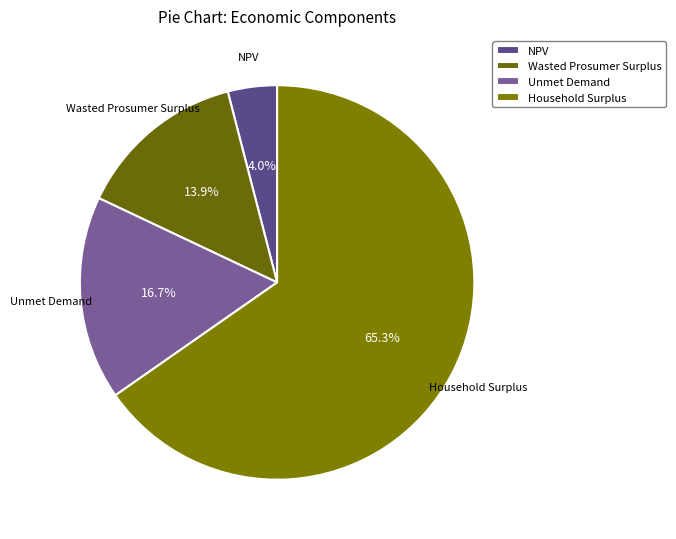

What is the ratio of the value at Household Surplus to the value at Unmet Demand?

3.9